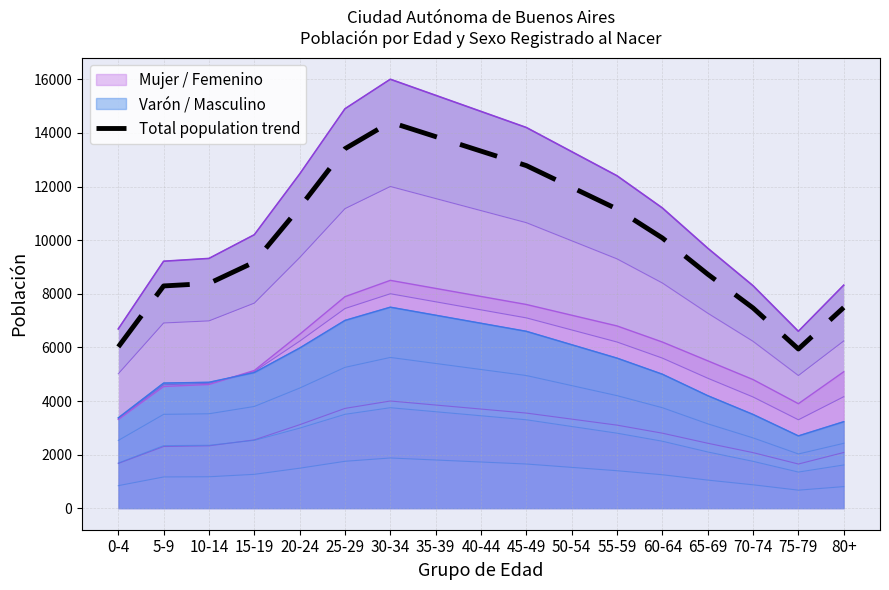

List the labels in order of value, smallest first.

75-79, 0-4, 70-74, 80+, 5-9, 10-14, 65-69, 15-19, 60-64, 55-59, 20-24, 50-54, 45-49, 40-44, 25-29, 35-39, 30-34